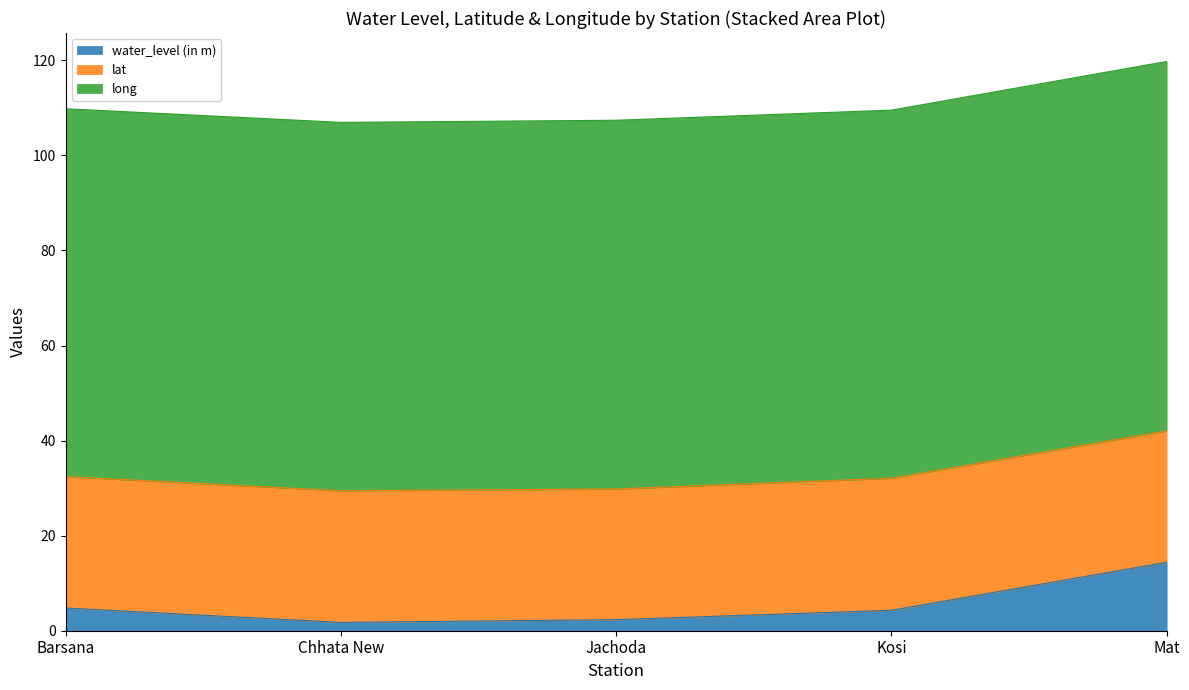

Which category has the lowest value across all series?

Chhata New